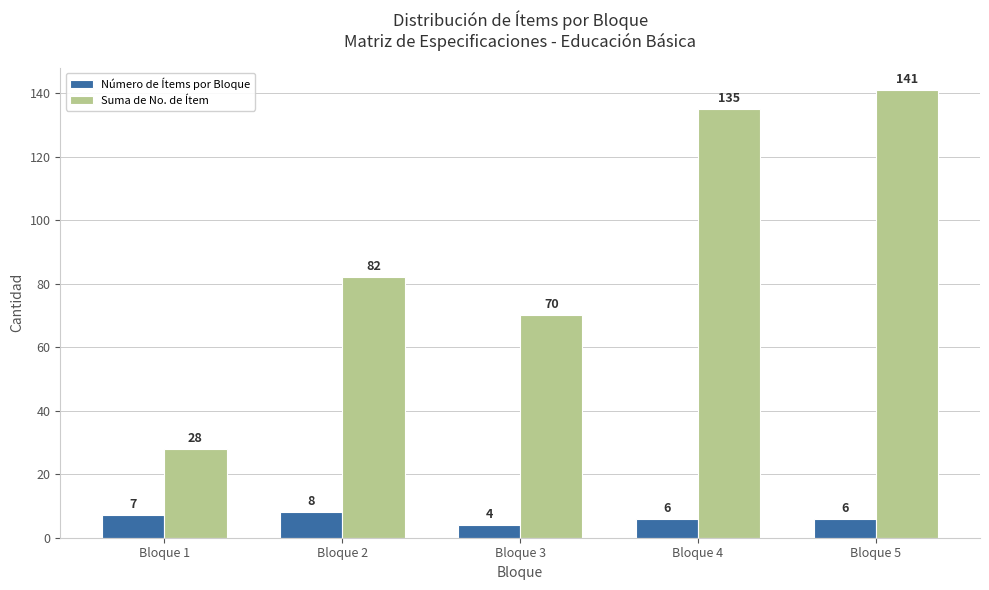

What is the sum of all Suma de No. de Ítem values?

456